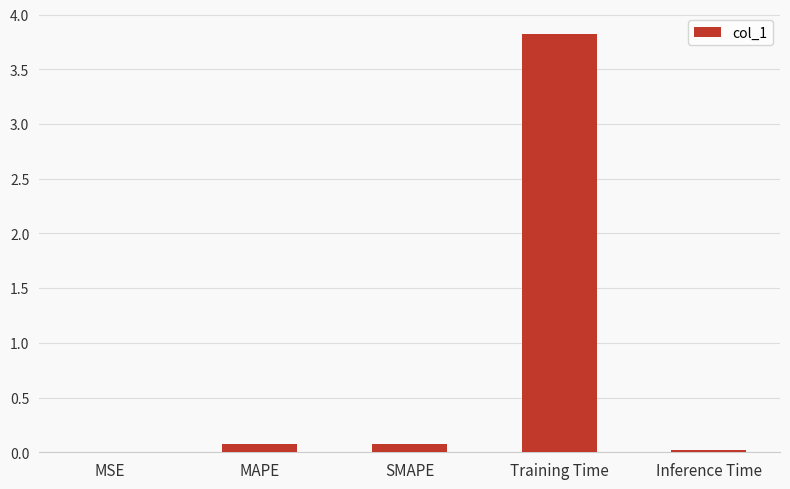

What is the sum of all values?

4.0